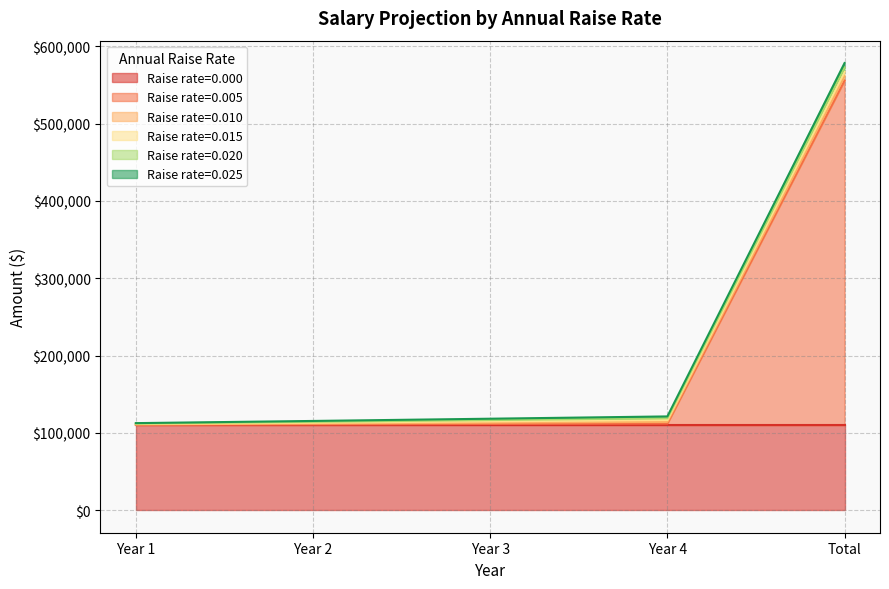

True or false: 0.015 and 0.005 cross at least once.

False